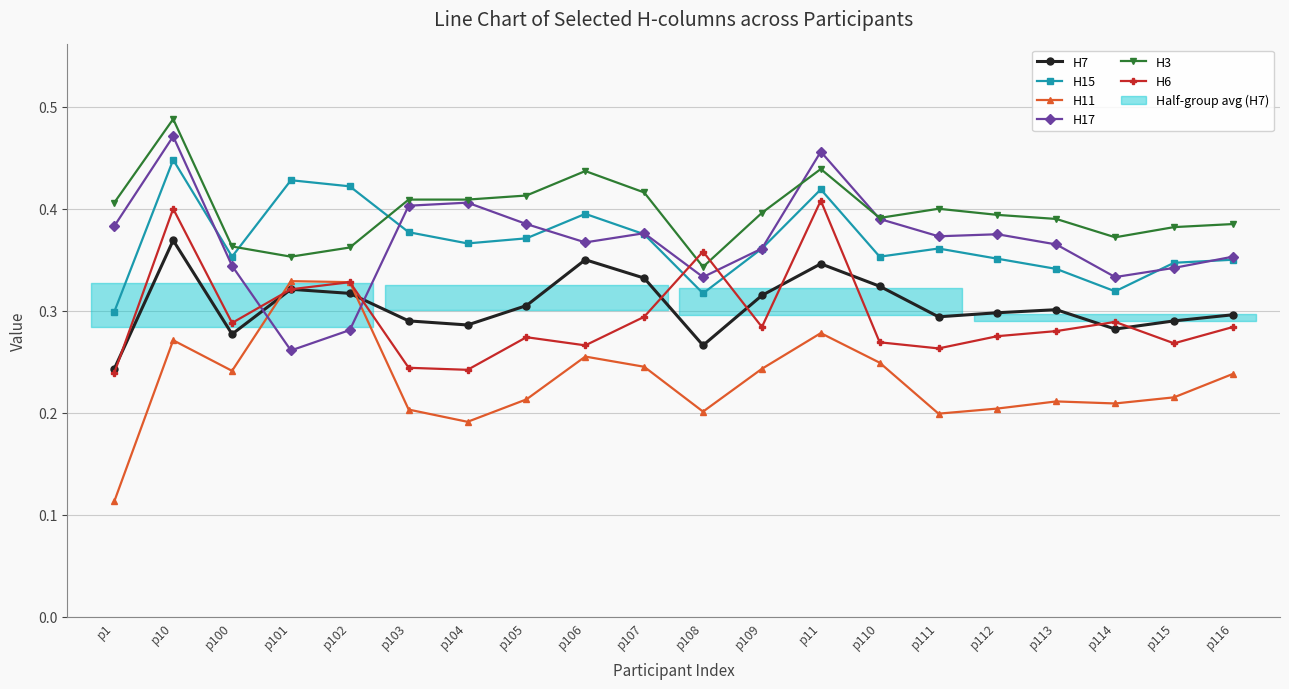

What is the value of the H7 point at the 1st from the left?

0.2